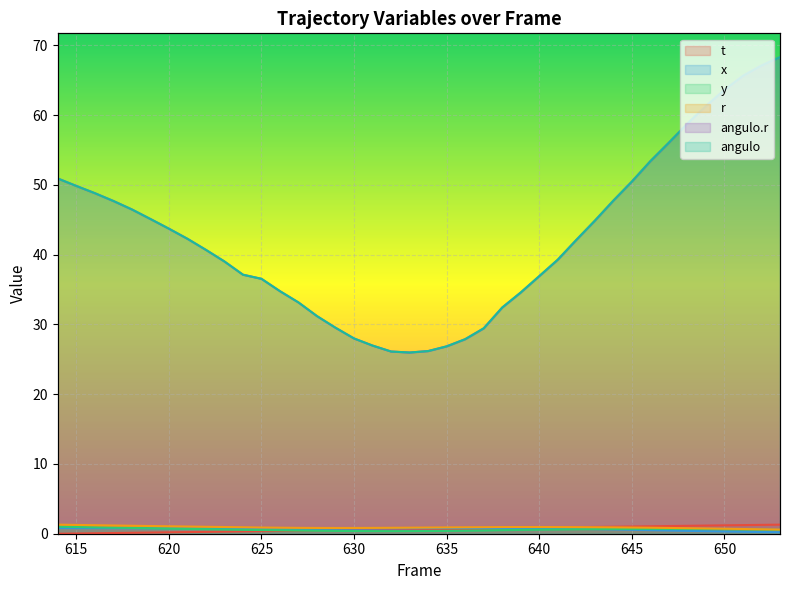

How many data points does each series have?

40